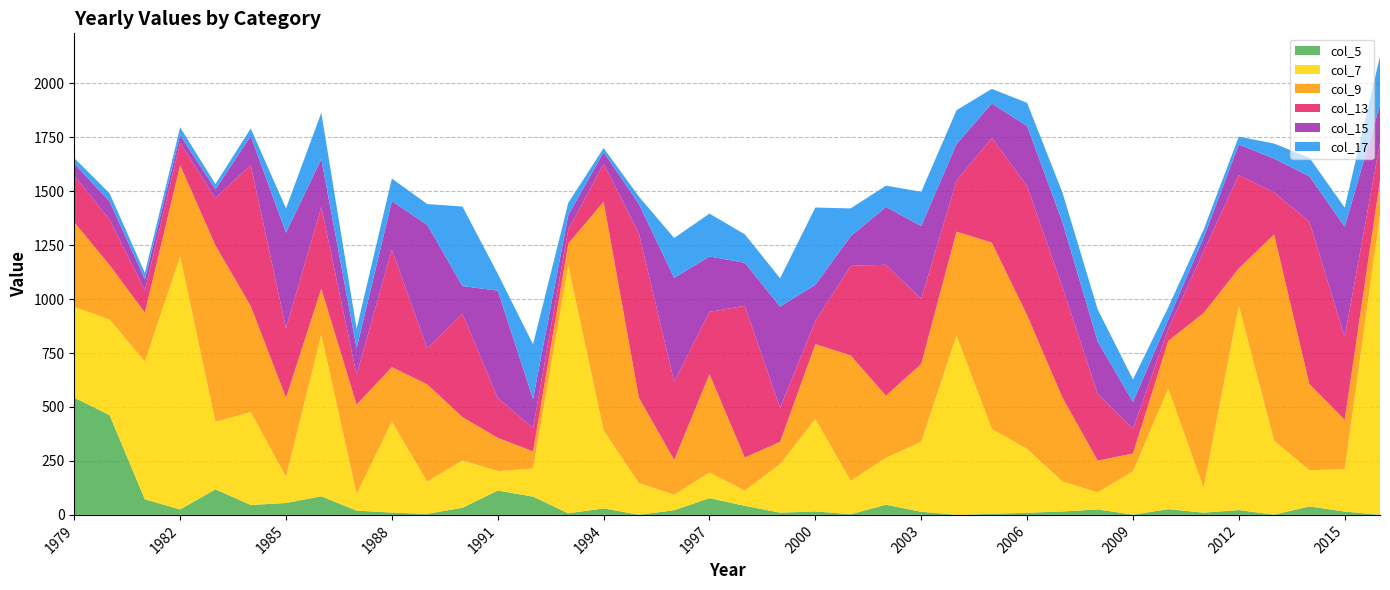

Reading left to right, list all the values displayed in this chart.

col_5: 1979=543.0	1980=462.2	1981=72.2	1982=25.3	1983=118.6	1984=45.8	1985=55.2	1986=86.0	1987=19.8	1988=10.7	1989=4.8	1990=33.0	1991=112.9	1992=84.7	1993=7.4	1994=30.2	1995=0.5	1996=21.7	1997=77.7	1998=42.0	1999=10.3	2000=16.1	2001=3.2	2002=47.0	2003=14.5	2004=0.5	2005=4.8	2006=9.9	2007=15.7	2008=25.2	2009=1.3	2010=26.5	2011=10.4	2012=22.3	2013=1.0	2014=39.2	2015=15.5	2016=0.5
col_7: 1979=420.1	1980=443.3	1981=637.9	1982=1172.2	1983=312.9	1984=430.4	1985=121.7	1986=748.6	1987=77.6	1988=421.6	1989=149.0	1990=219.5	1991=90.3	1992=130.1	1993=1146.7	1994=361.2	1995=146.8	1996=71.8	1997=119.0	1998=70.5	1999=225.0	2000=428.5	2001=154.5	2002=217.8	2003=324.1	2004=831.1	2005=392.9	2006=295.8	2007=139.2	2008=79.2	2009=200.6	2010=559.4	2011=115.4	2012=946.7	2013=342.4	2014=167.8	2015=196.4	2016=1390.3
col_9: 1979=392.5	1980=252.1	1981=227.0	1982=422.3	1983=816.8	1984=491.4	1985=365.7	1986=214.1	1987=413.4	1988=252.1	1989=451.1	1990=200.7	1991=153.9	1992=79.6	1993=103.0	1994=1059.7	1995=395.5	1996=161.0	1997=455.1	1998=153.4	1999=103.0	2000=346.5	2001=581.0	2002=287.6	2003=360.4	2004=480.6	2005=863.8	2006=619.6	2007=389.4	2008=147.0	2009=82.6	2010=220.5	2011=809.2	2012=172.8	2013=955.9	2014=399.3	2015=228.6	2016=159.9
col_13: 1979=215.5	1980=210.9	1981=102.9	1982=103.7	1983=218.2	1984=653.6	1985=321.5	1986=378.1	1987=138.8	1988=544.3	1989=166.7	1990=477.7	1991=184.4	1992=108.7	1993=66.2	1994=175.7	1995=761.1	1996=361.9	1997=289.0	1998=702.8	1999=157.0	2000=106.7	2001=415.0	2002=606.3	2003=301.5	2004=236.8	2005=484.6	2006=597.6	2007=512.0	2008=309.7	2009=114.4	2010=54.7	2011=284.7	2012=432.6	2013=194.4	2014=751.8	2015=384.3	2016=174.5
col_15: 1979=56.3	1980=83.7	1981=51.7	1982=36.0	1983=41.4	1984=133.7	1985=443.2	1986=221.9	1987=122.4	1988=224.8	1989=572.2	1990=129.2	1991=497.5	1992=133.8	1993=66.4	1994=53.5	1995=136.3	1996=481.7	1997=256.4	1998=199.6	1999=469.7	2000=168.4	2001=137.2	2002=268.0	2003=337.6	2004=169.3	2005=159.5	2006=278.6	2007=300.8	2008=242.3	2009=124.3	2010=43.0	2011=63.6	2012=141.6	2013=156.5	2014=210.2	2015=510.1	2016=174.8
col_17: 1979=25.7	1980=37.6	1981=29.6	1982=36.0	1983=24.7	1984=35.5	1985=112.5	1986=214.3	1987=90.6	1988=104.9	1989=96.3	1990=368.4	1991=78.1	1992=253.6	1993=56.5	1994=19.1	1995=34.6	1996=184.6	1997=198.6	1998=131.7	1999=131.0	2000=357.7	2001=129.0	2002=98.5	2003=158.6	2004=156.3	2005=68.1	2006=107.3	2007=137.1	2008=148.7	2009=104.3	2010=57.7	2011=37.5	2012=36.7	2013=70.0	2014=86.2	2015=88.8	2016=224.7